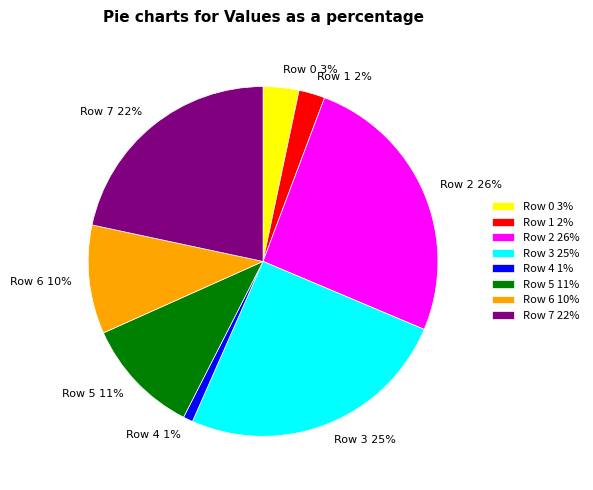

What is the ratio of the value at Row 6 10% to the value at Row 7 22%?

0.5